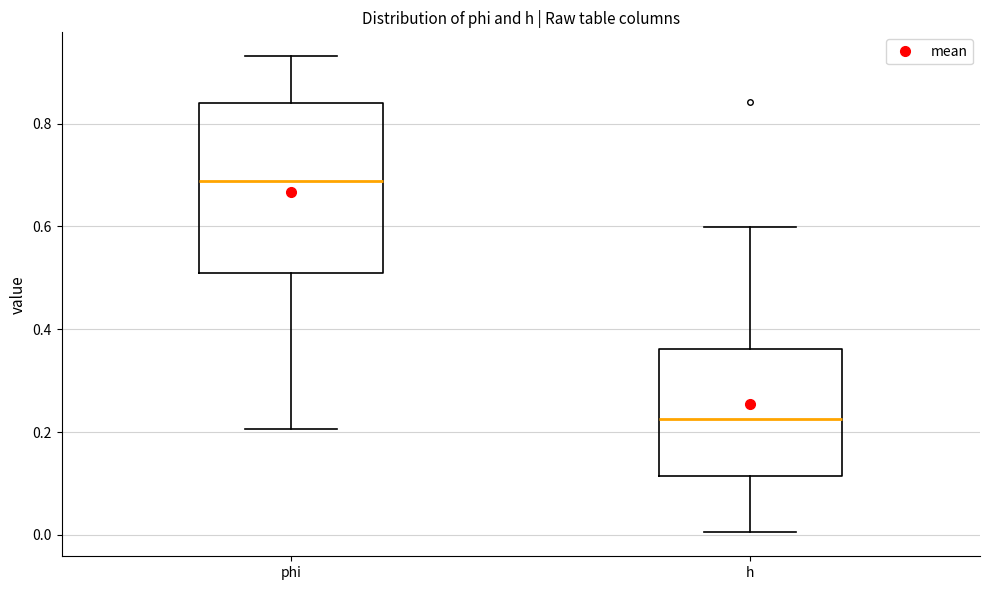

Which box's median line is the lowest?

h